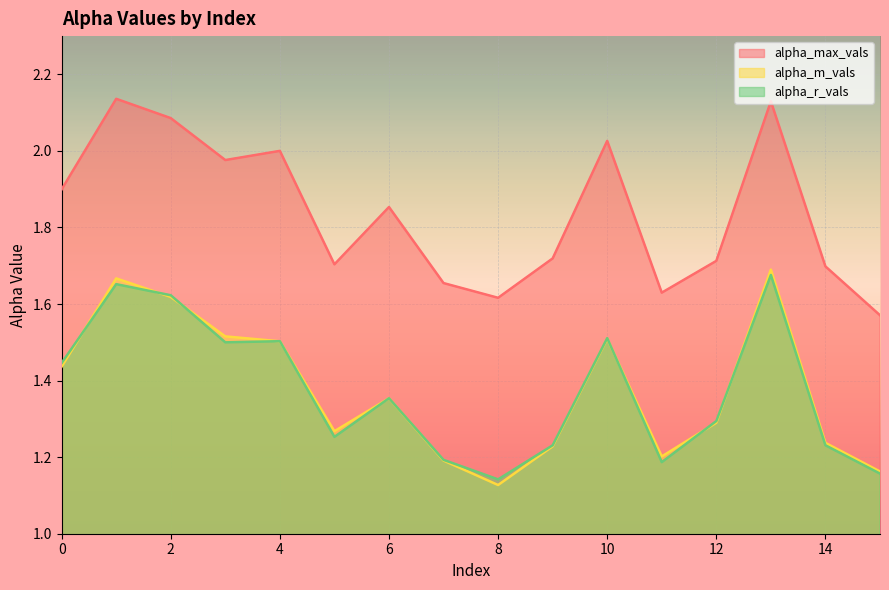

What are all the series names shown in the legend?

alpha_max_vals, alpha_m_vals, alpha_r_vals